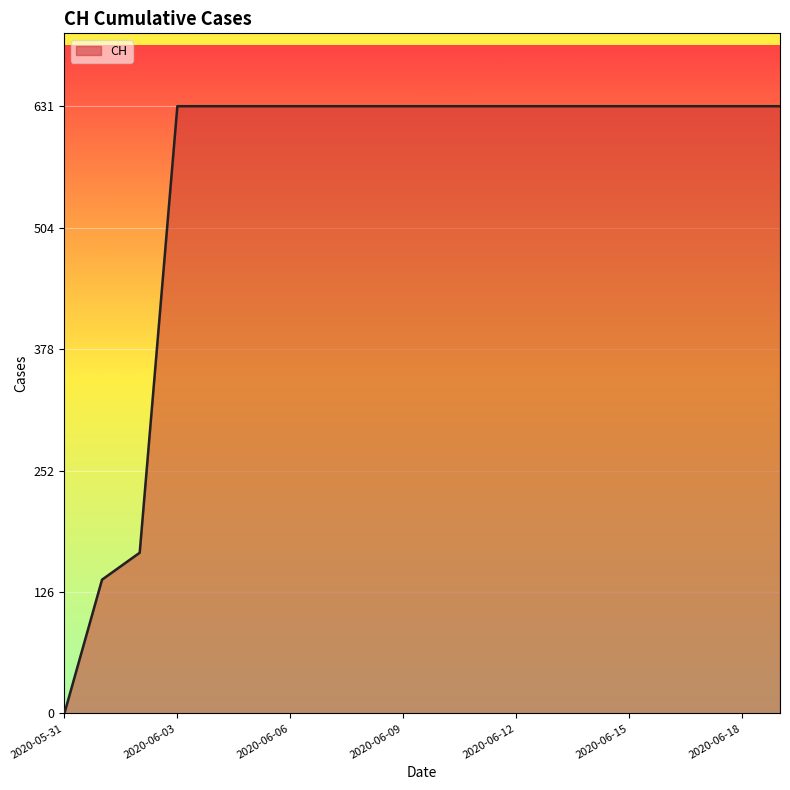

What is the greatest value displayed?

631